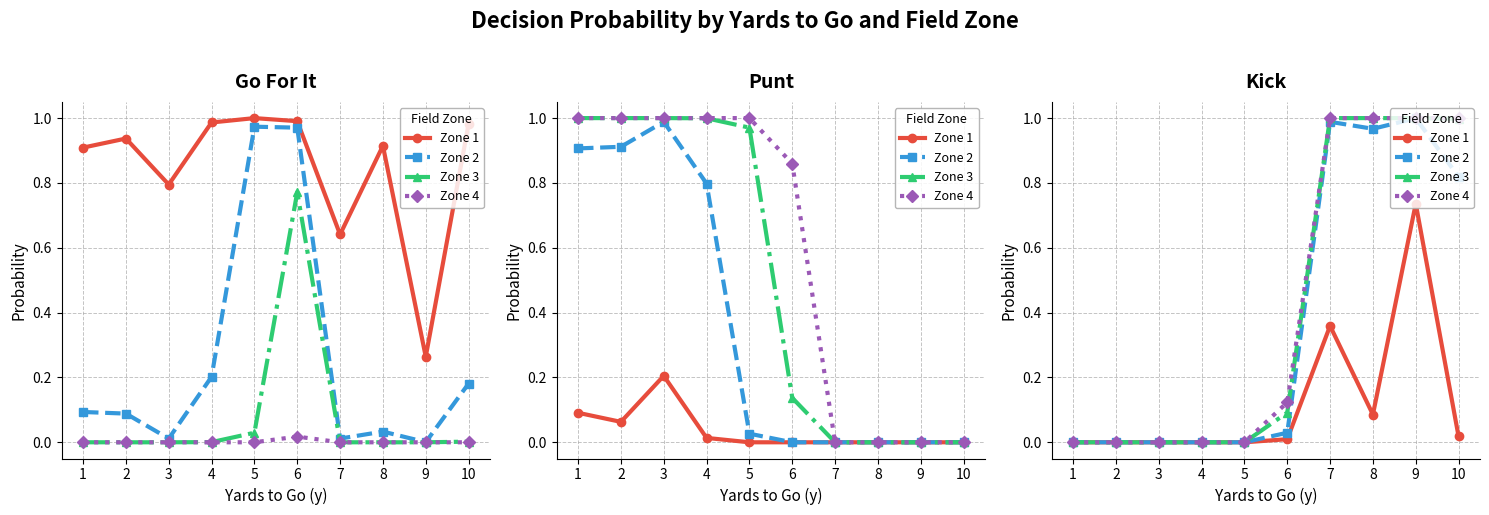

What is the difference between the maximum and second lowest values in the Zone 2 series?

1.0